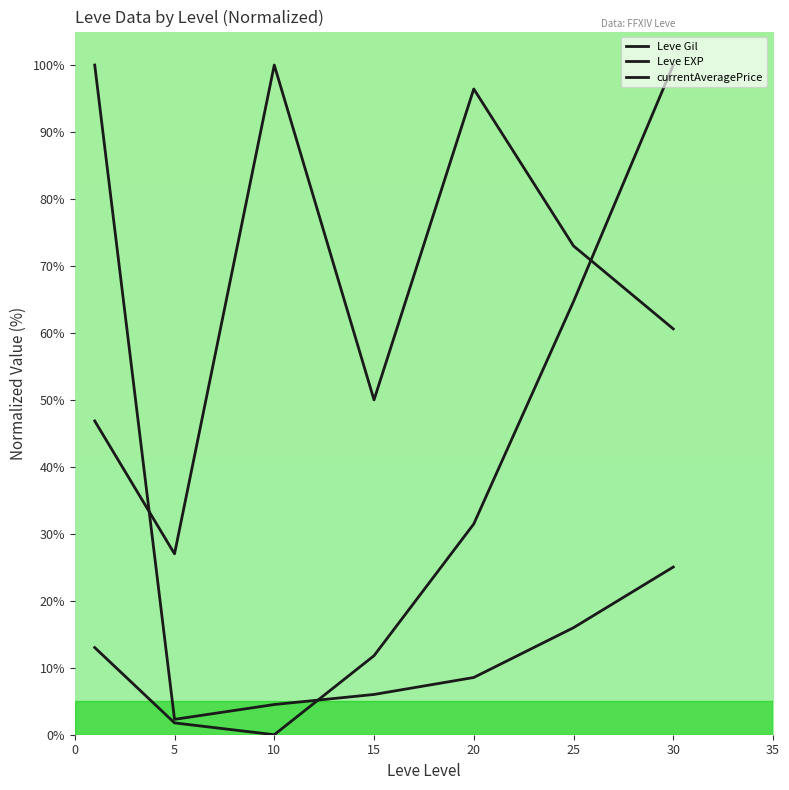

How many lines are shown in the chart?

3